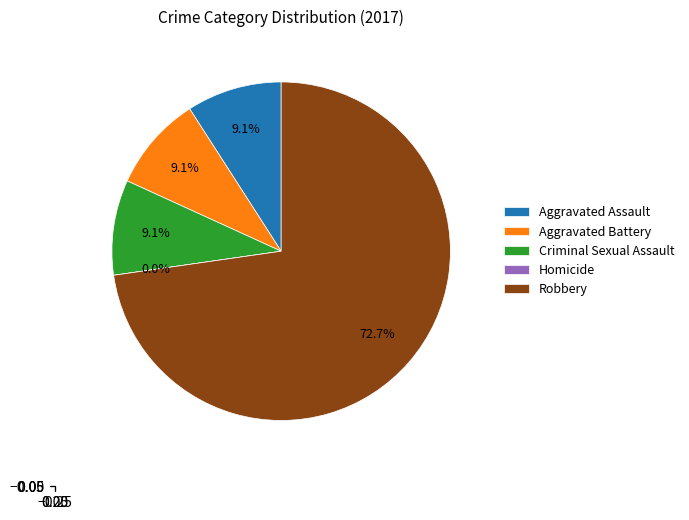

How many slices are in this pie chart?

5